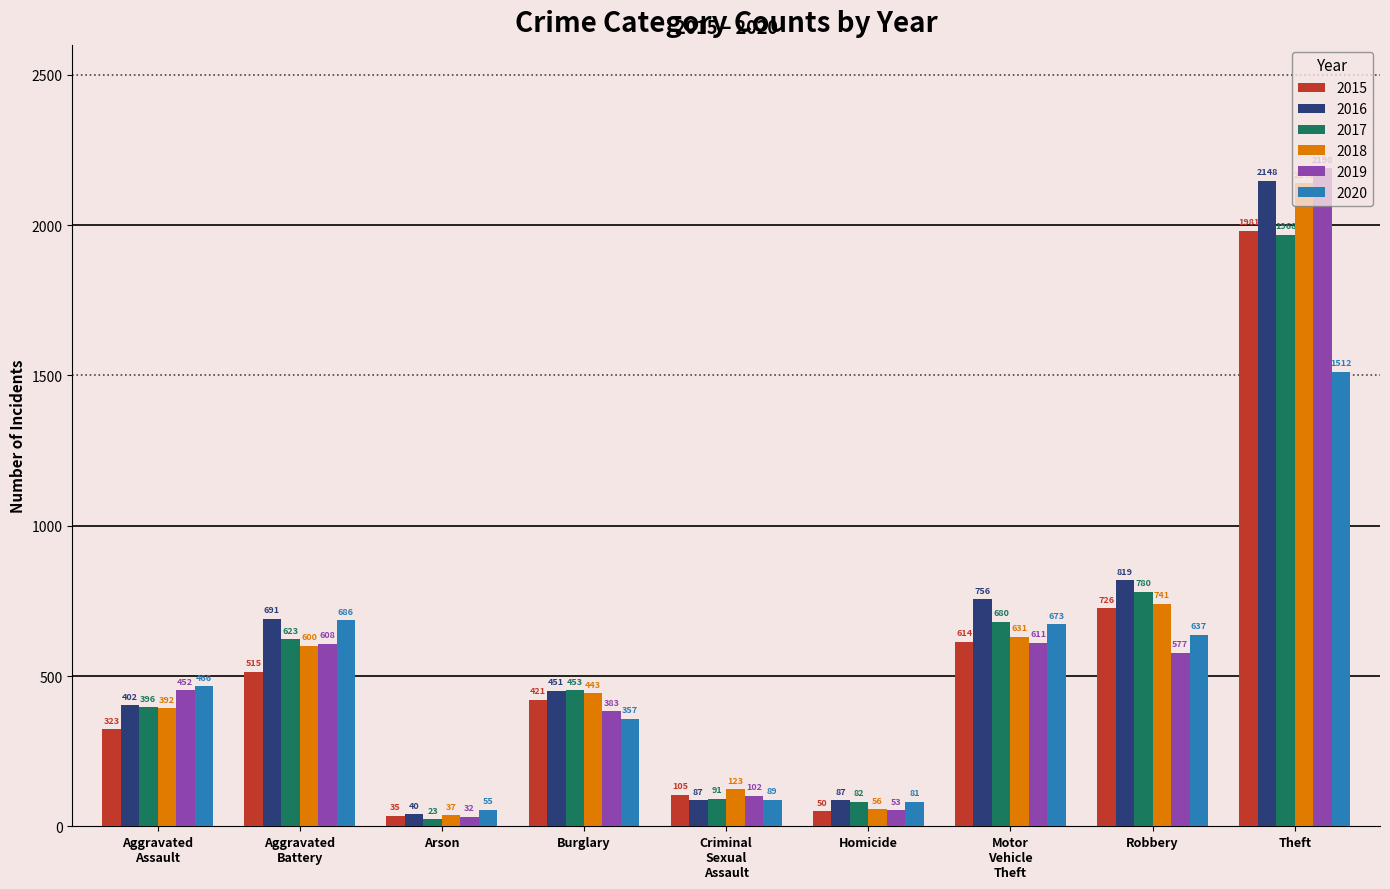

Are the bars horizontal?

No